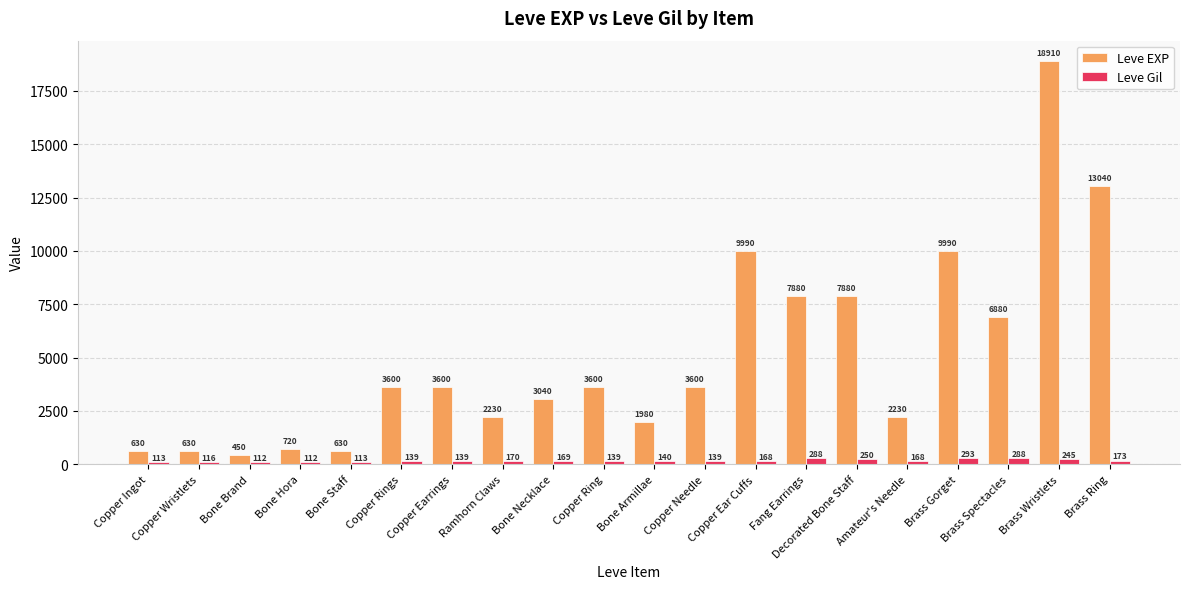

Is the value of Leve EXP at Bone Armillae greater than the value of Leve Gil at Bone Necklace?

Yes